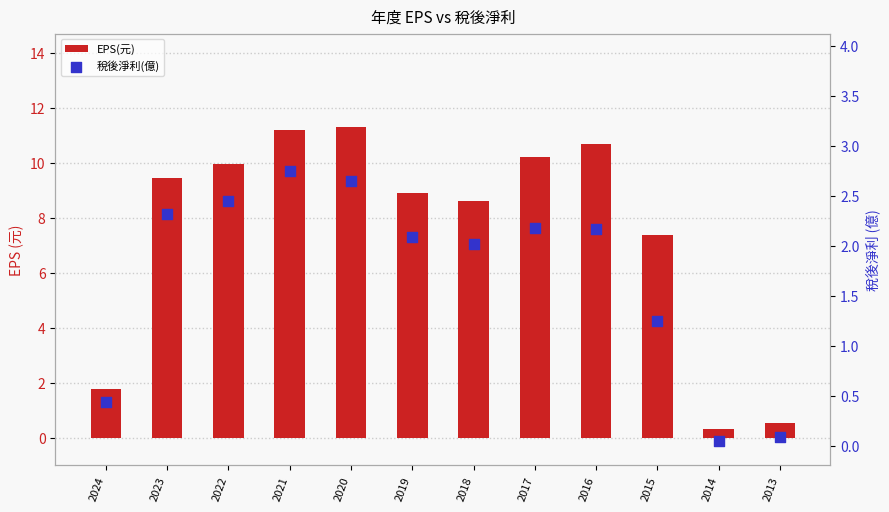

Is the value of EPS(元) at 2019 greater than the value of 稅後淨利(億) at 2018?

Yes